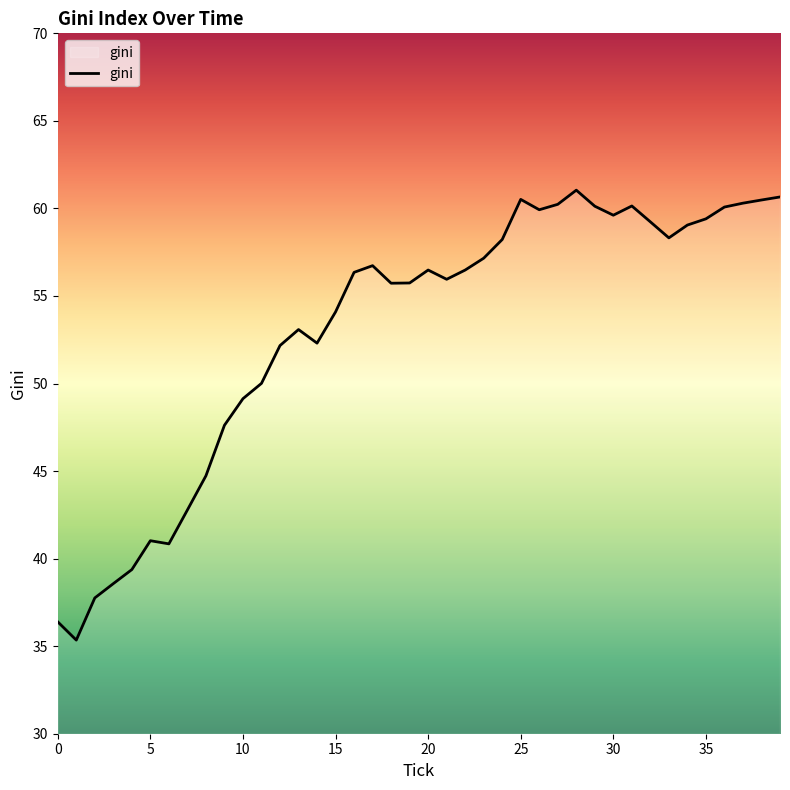

Does the chart have visible grid lines?

No